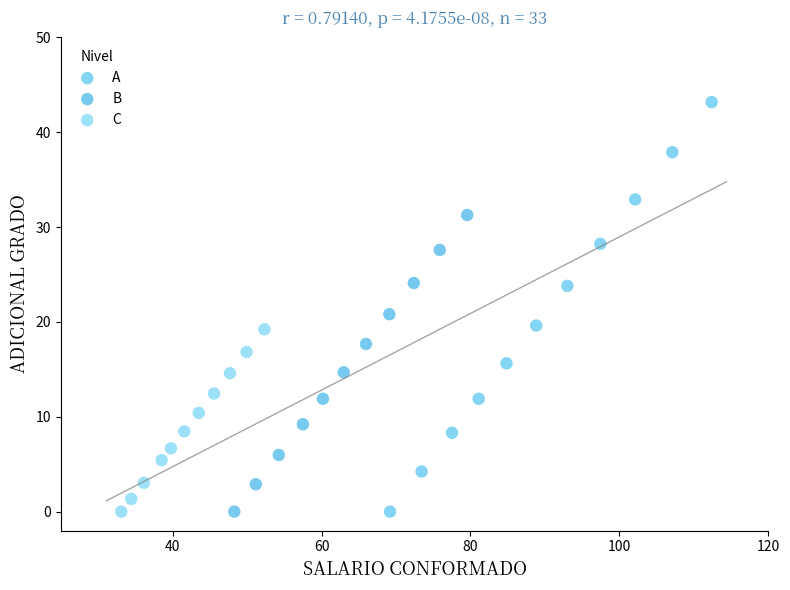

Which series has the largest Y range (max minus min)?

A